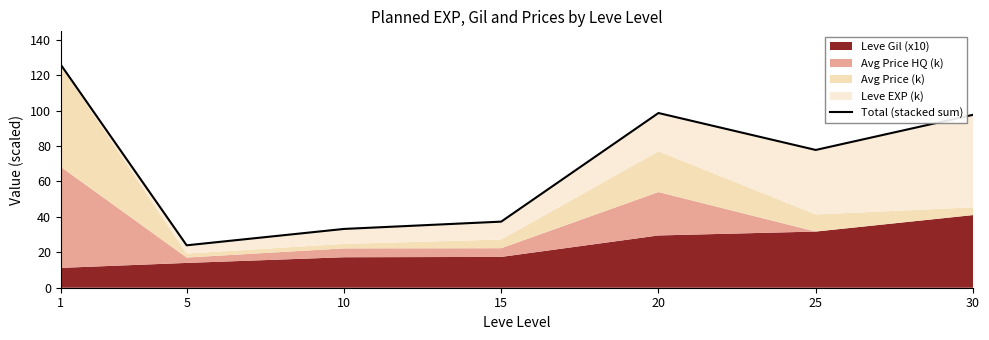

What is the change in value from 25 to 30?

+19.8